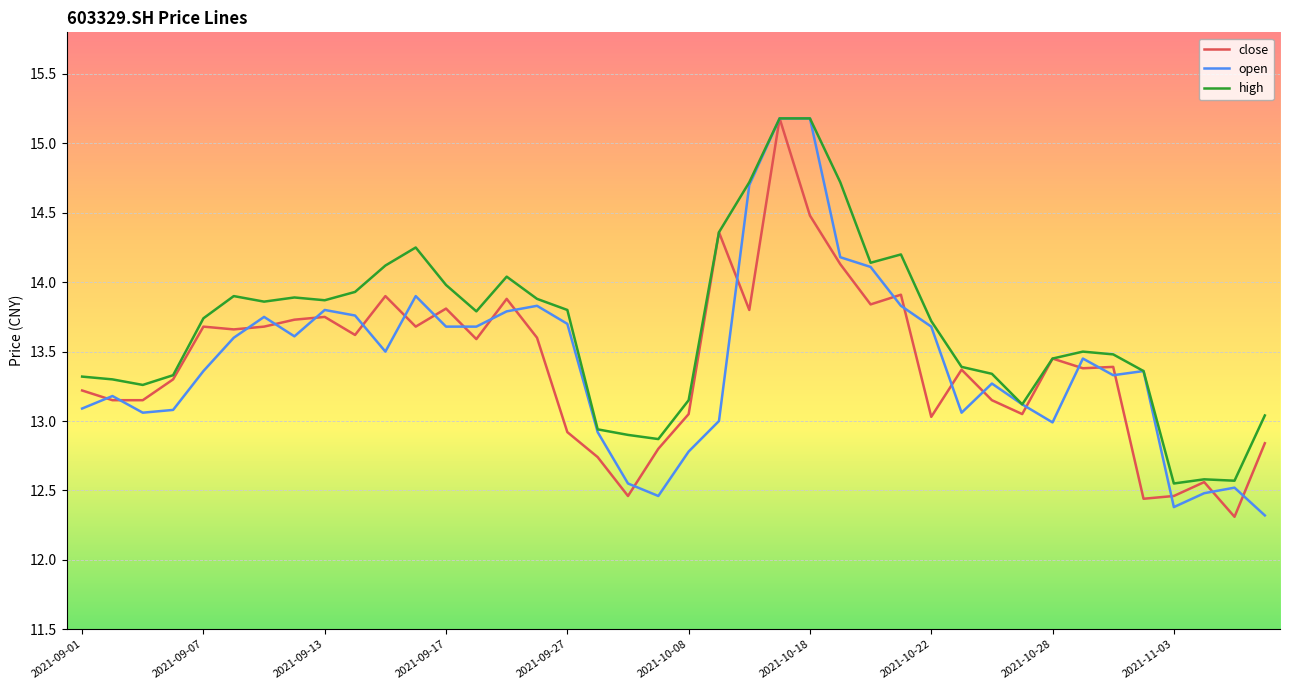

What is the highest value of the close series?

15.2